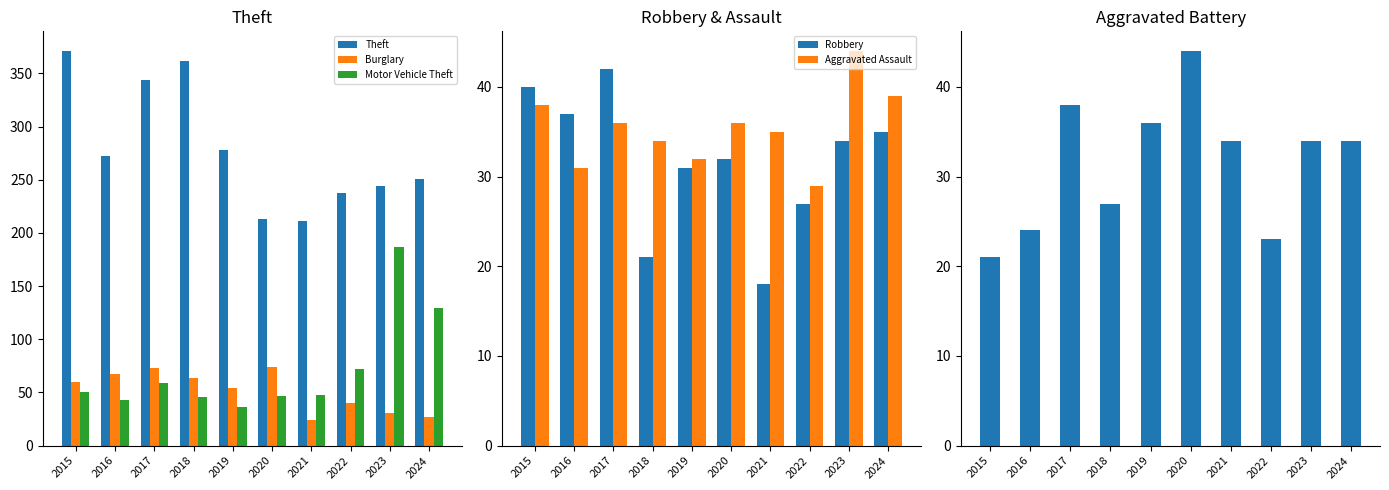

At which label is Motor Vehicle Theft closest to 111?

2024